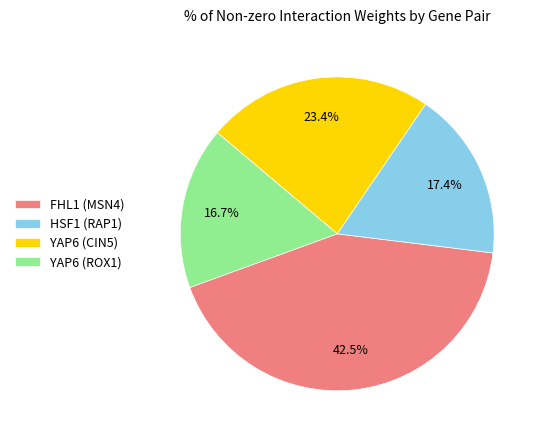

Which has a higher value, YAP6 (ROX1) or FHL1 (MSN4)?

FHL1 (MSN4)